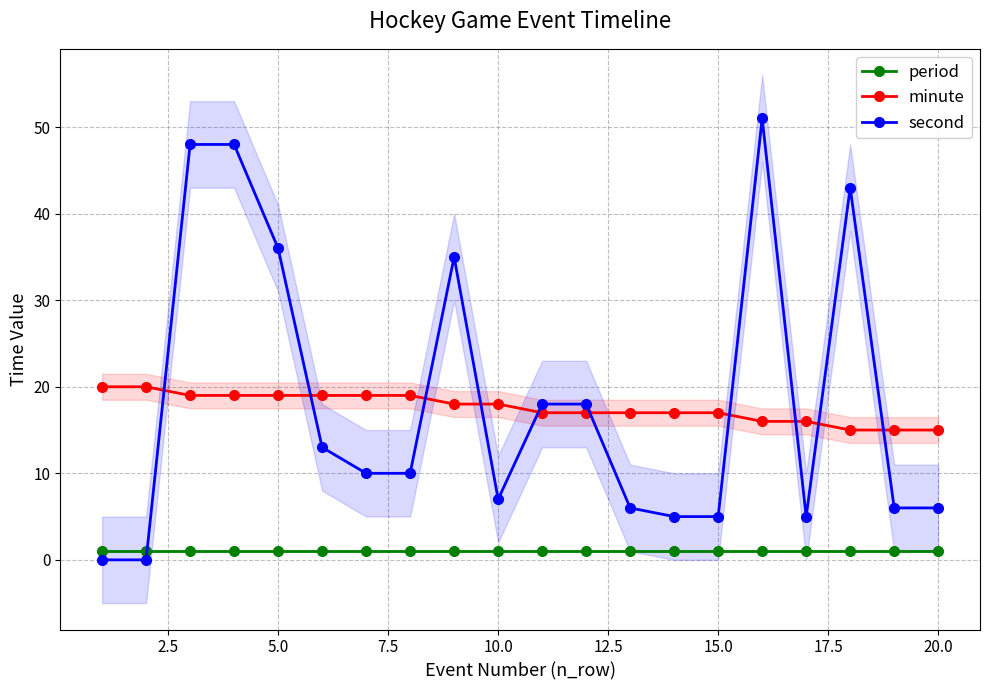

Count the minute values in the range 17 to 19.

13